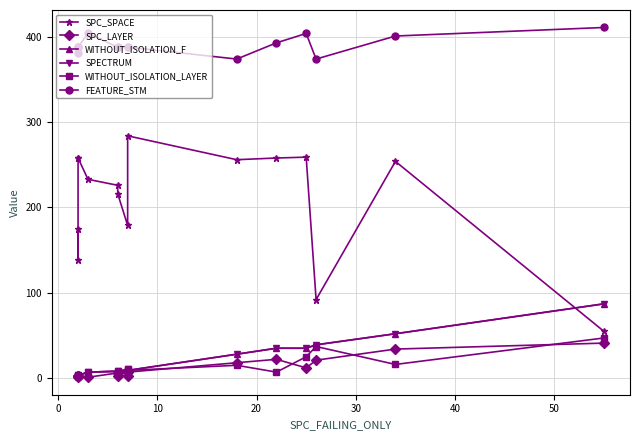

True or false: SPC_SPACE has more than 0 points higher than both neighbors.

True